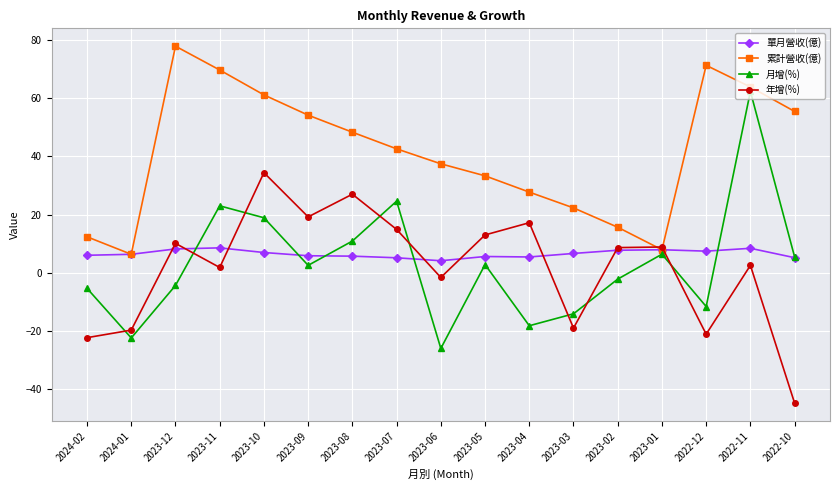

True or false: 年增(%) and 月增(%) cross at least once.

True